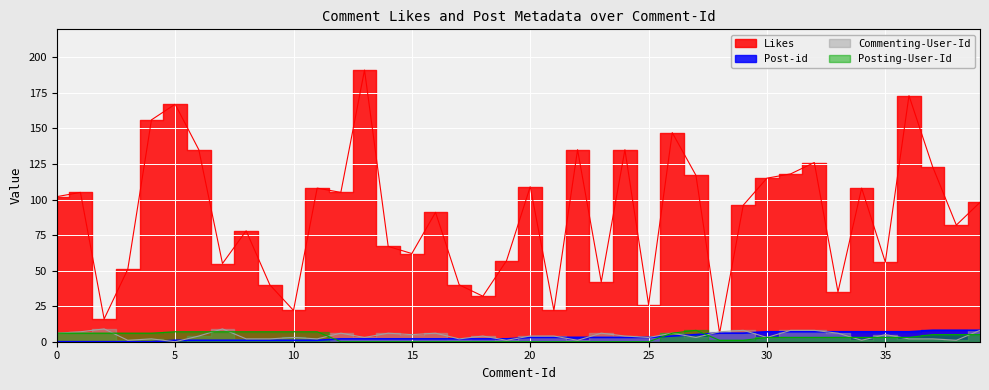

How many intersections are there between Post-id and Commenting-User-Id?

11